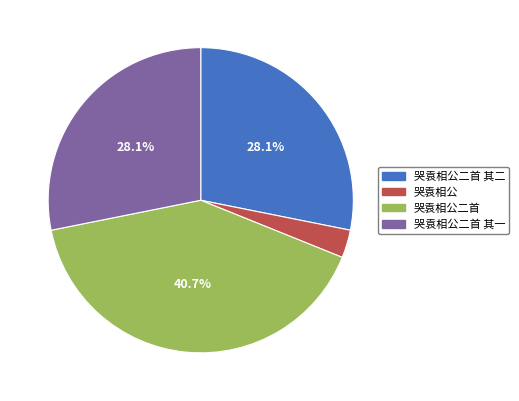

How many slices are in this pie chart?

4